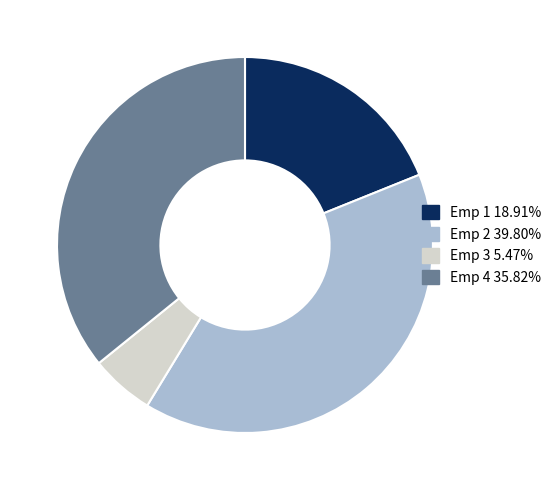

Is there a majority slice in this chart?

No